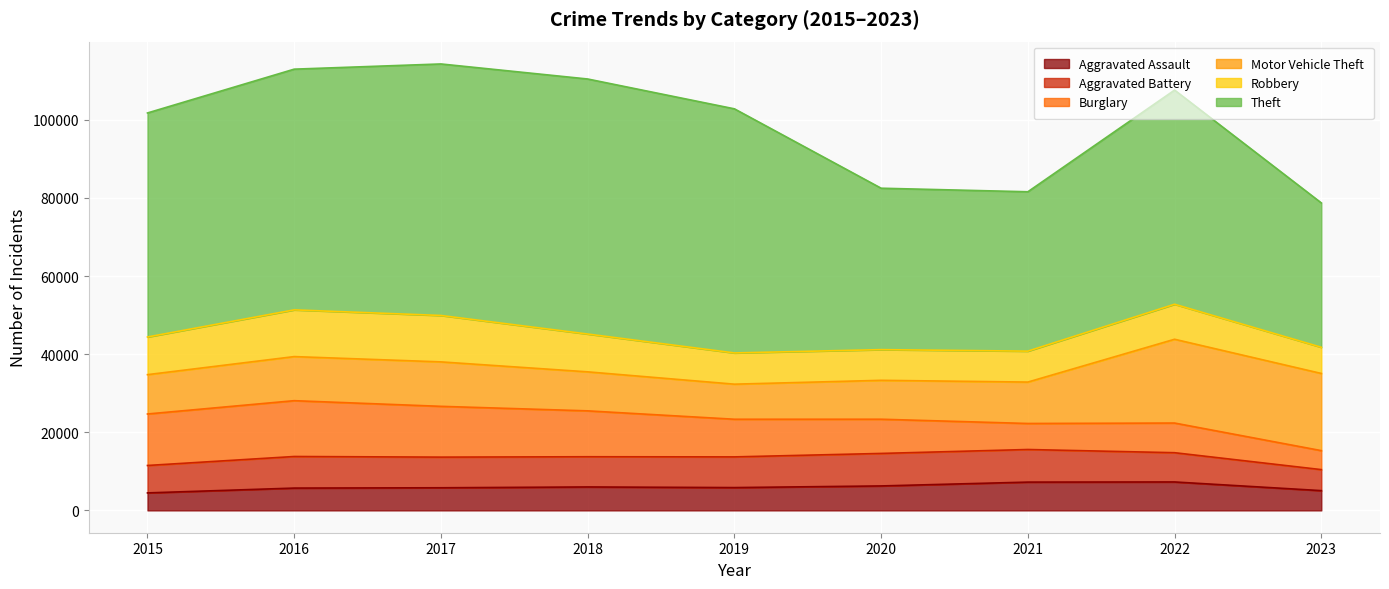

The value of Aggravated Assault at 2023 is 5060. True or false?

True